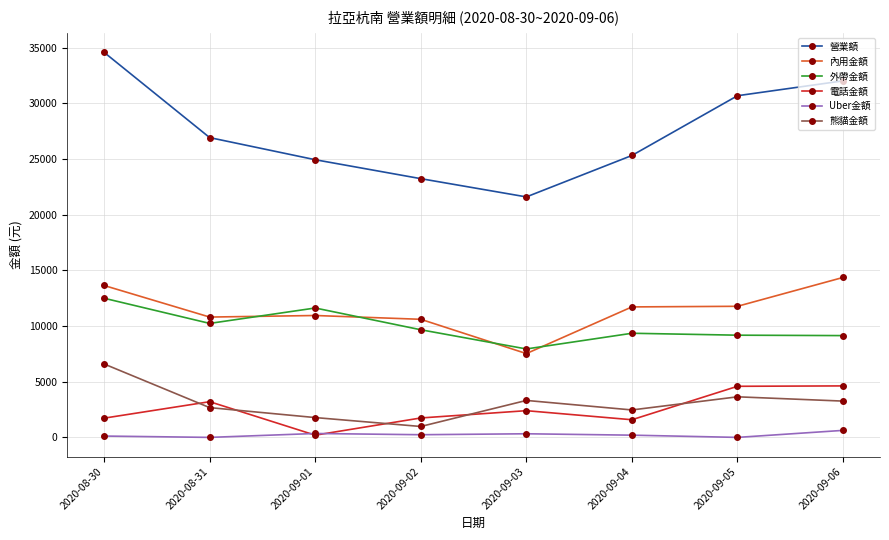

What is the label of the 2nd point from the right?

2020-09-05